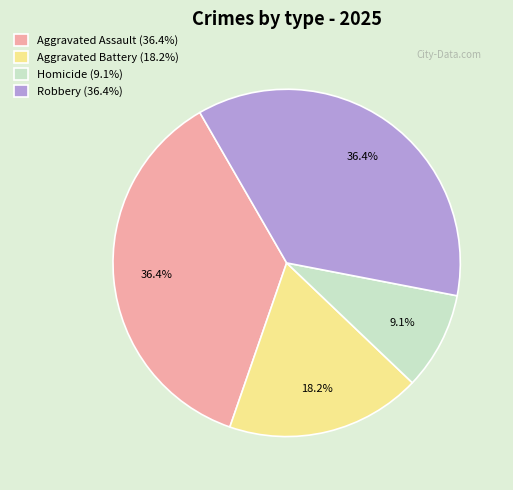

To the nearest percent, what portion does Aggravated Assault represent?

36%